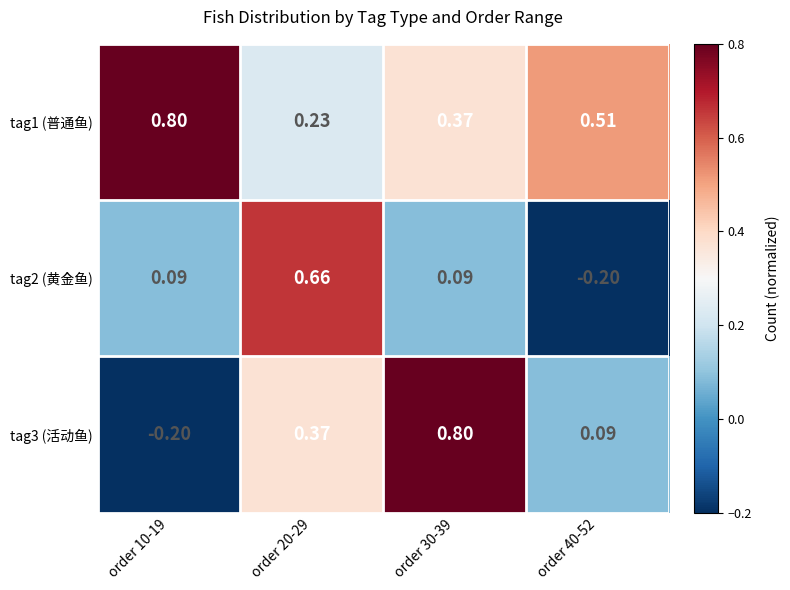

How many categories are shown in the chart?

4